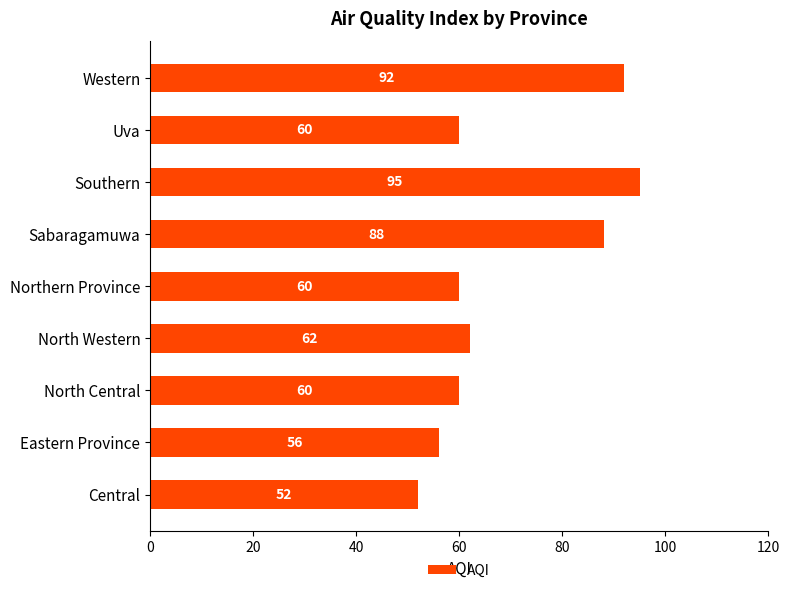

What is the greatest value displayed?

95